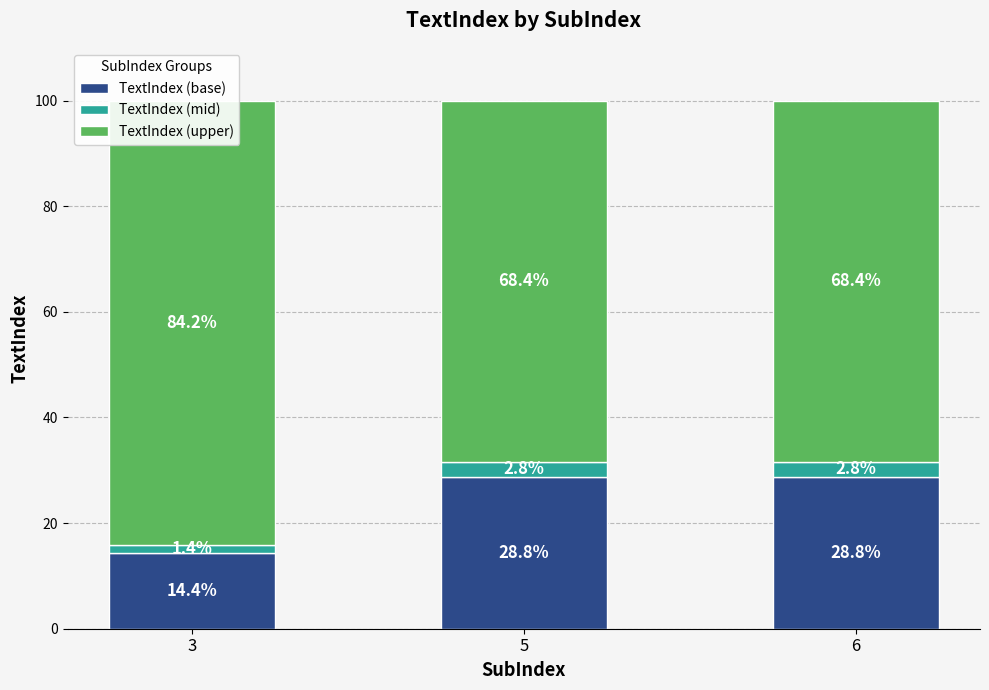

Which series has the largest total across all categories?

TextIndex (upper)